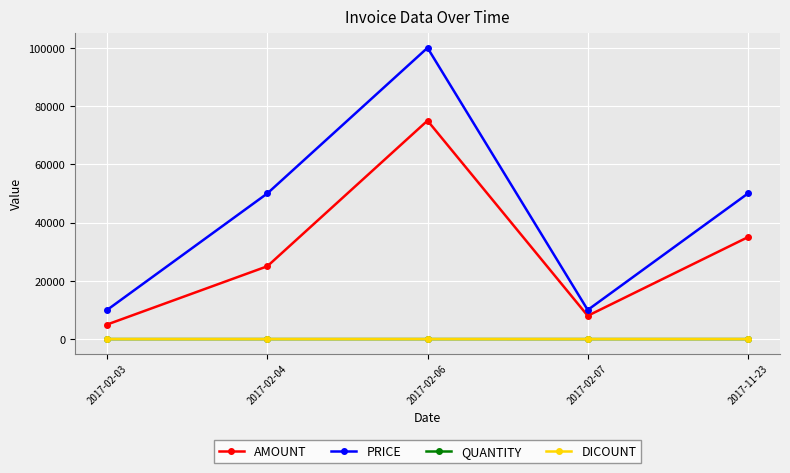

What is the minimum value for PRICE?

10000